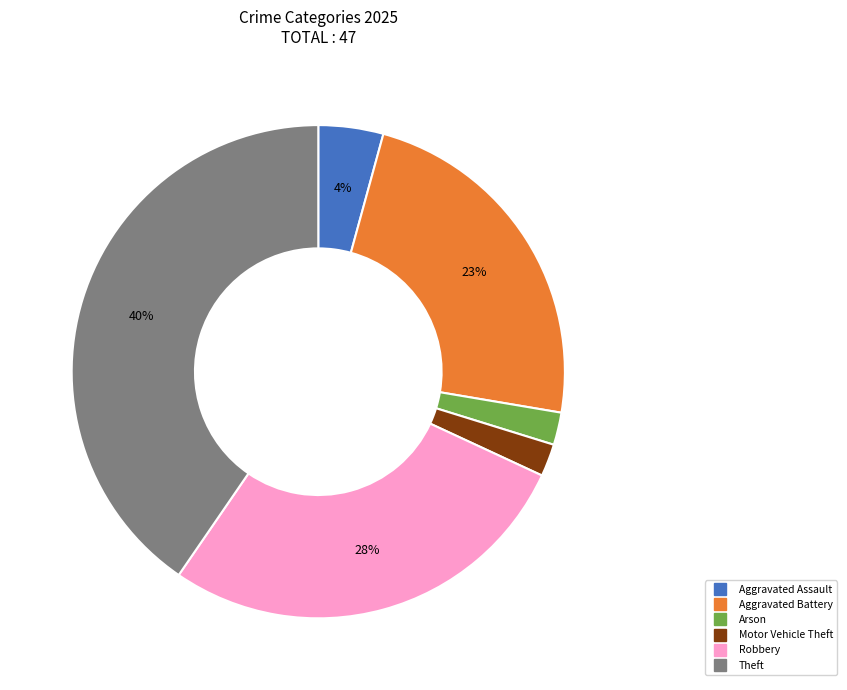

To the nearest percent, what is the average slice percentage?

17%